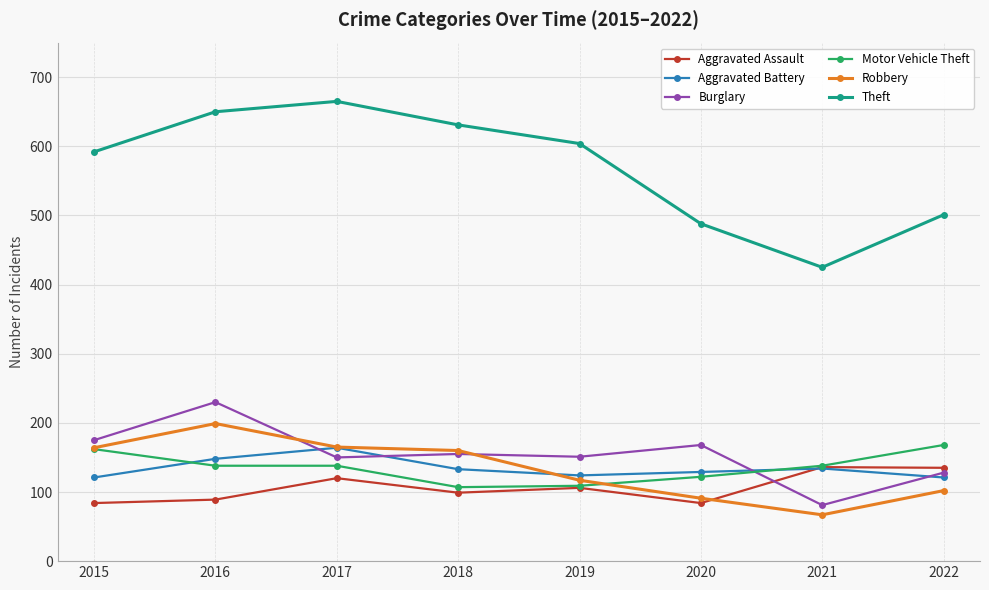

At how many categories does at least one series exceed 360?

8